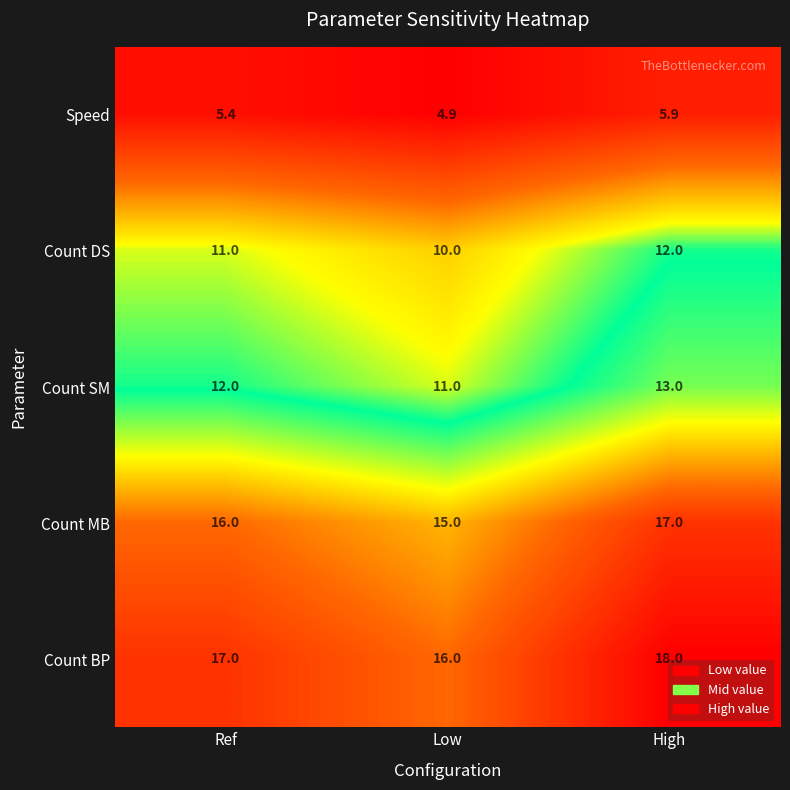

Rank the series by their maximum value, from highest to lowest.

Count BP, Count MB, Count SM, Count DS, Speed